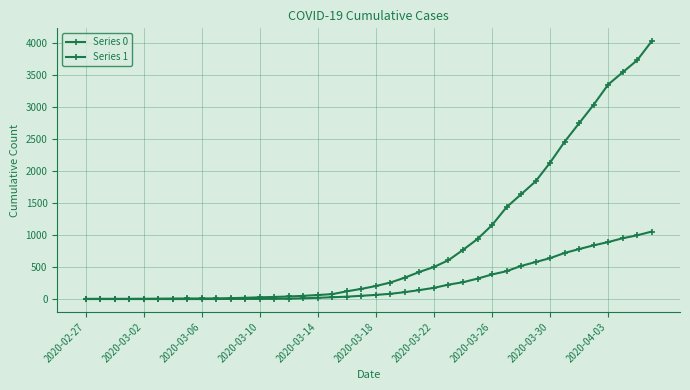

Reading left to right, transcribe all the data shown in this chart.

Series 0: 0	0	0	0	0	0	0	0	0	1	2	2	2	4	6	11	20	28	37	51	65	82	108	140	175	225	263	319	384	435	517	578	639	720	781	839	890	950	996	1054
Series 1: 3	4	4	4	5	6	8	9	9	10	14	20	27	33	40	50	63	77	121	159	204	258	335	424	501	607	768	938	1155	1435	1636	1838	2131	2457	2747	3035	3351	3542	3731	4028